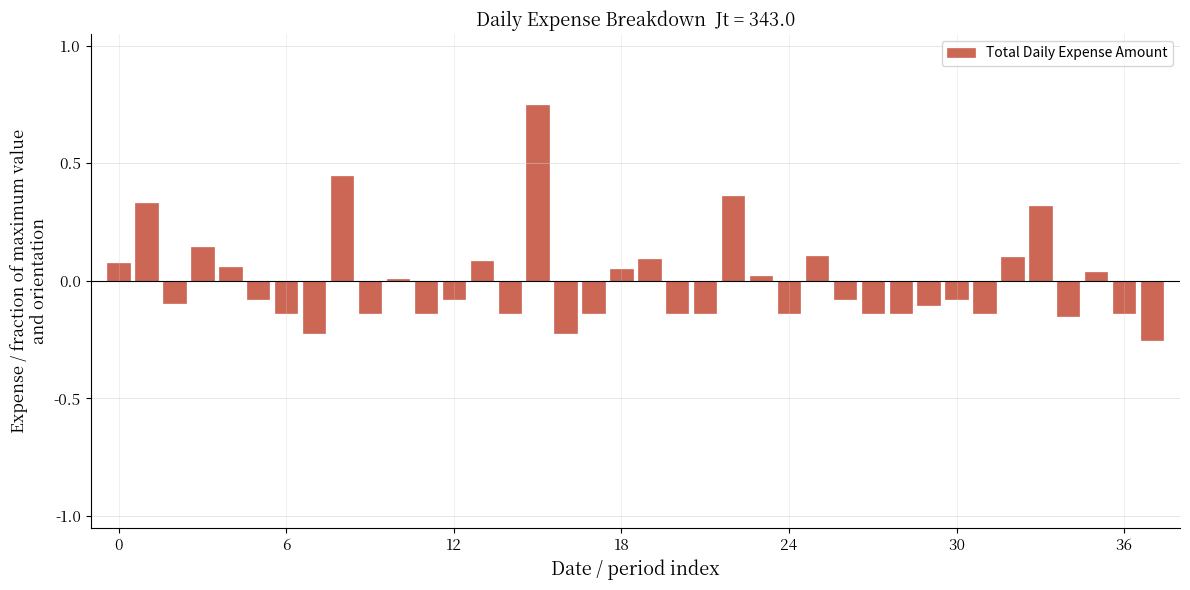

What is the difference between the maximum and minimum values?

1.0